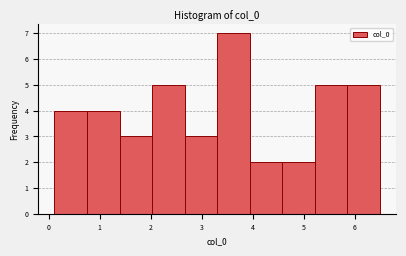

Over which range of the x-axis is the bar tallest?

3.3 to 3.9